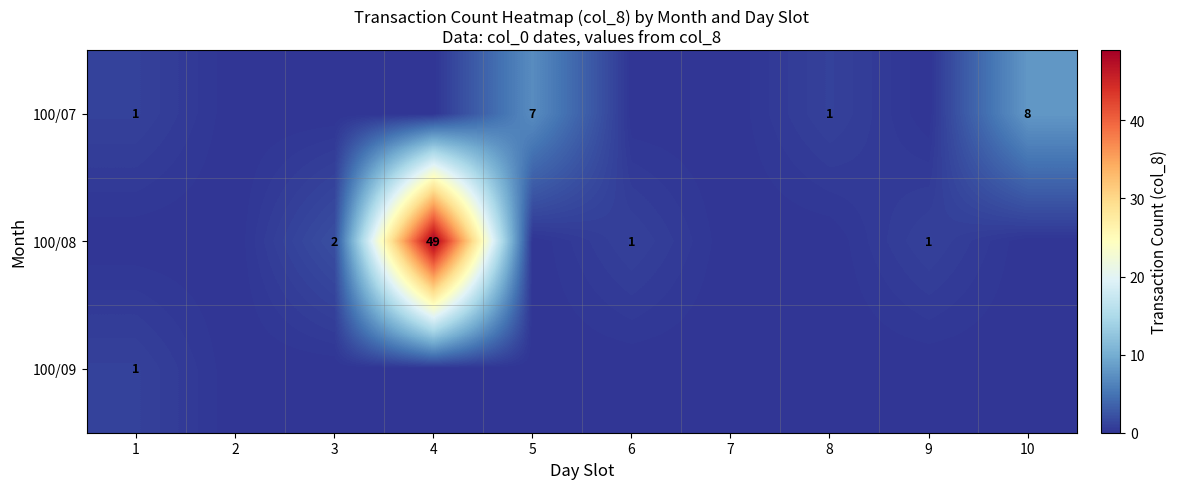

Is it true that 100/07 equals 1 at 8?

True